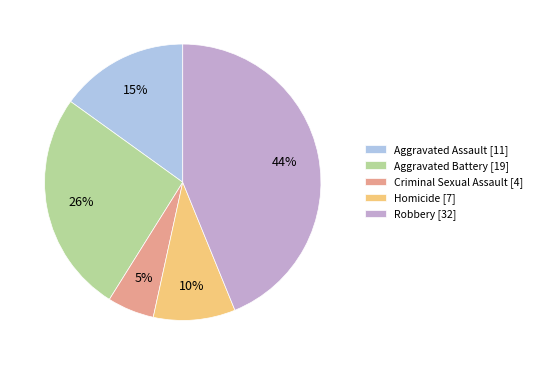

Rank the categories by value from highest to lowest.

Robbery, Aggravated Battery, Aggravated Assault, Homicide, Criminal Sexual Assault